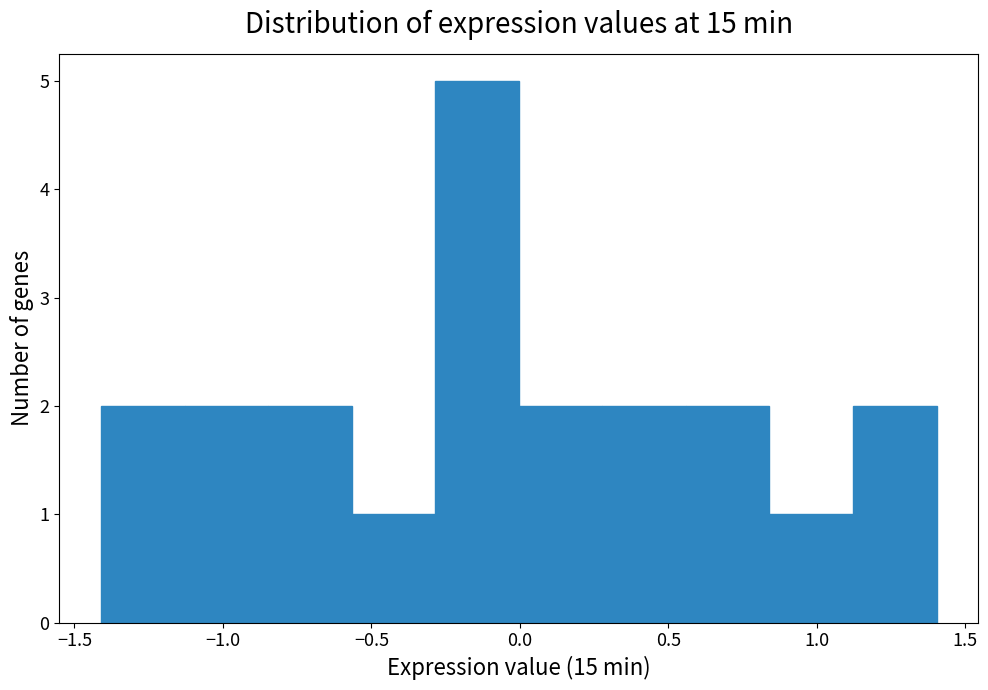

Reading left to right, transcribe this chart: for each bar, give the range it covers on the x-axis and its height. Neither the bar edges nor the heights are printed on the chart, so give them approximately, as read against the axes.

-1.40 to -1.15: 2
-1.15 to -0.85: 2
-0.85 to -0.55: 2
-0.55 to -0.30: 1
-0.30 to 0.00: 5
0.00 to 0.30: 2
0.30 to 0.55: 2
0.55 to 0.85: 2
0.85 to 1.10: 1
1.10 to 1.40: 2